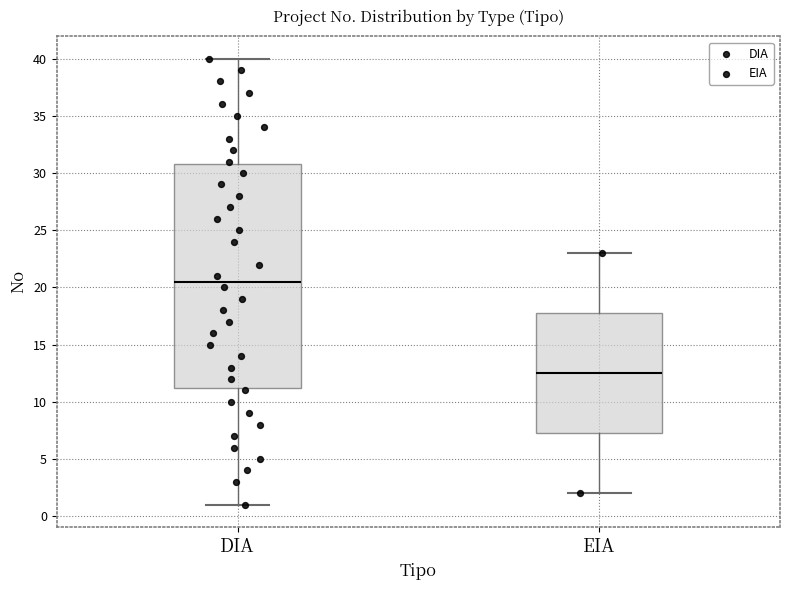

Reading left to right, read every box against the y-axis: the position of its median line, the range the box covers, and the ends of its whiskers. The values are not printed on the chart, so give them approximately, as read against the axis.

DIA: median 20.5, box 11.5 to 31.0, whiskers 1.0 to 40.0
EIA: median 12.5, box 7.5 to 18.0, whiskers 2.0 to 23.0